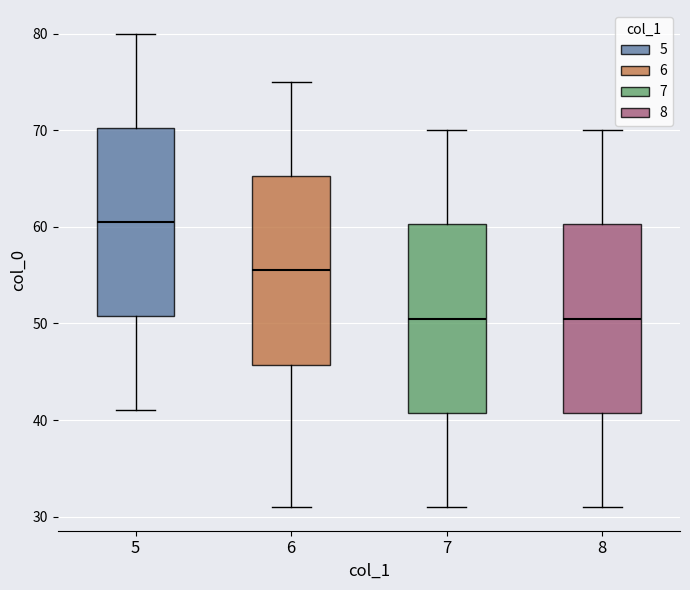

Reading left to right, transcribe this box plot: for each box, give where its median line is, the range the box spans, and where its two whiskers end, as read against the y-axis. The values are not printed on the chart, so give them approximately, as read against the axis.

5: median 61, box 51 to 70, whiskers 41 to 80
6: median 56, box 46 to 65, whiskers 31 to 75
7: median 51, box 41 to 60, whiskers 31 to 70
8: median 51, box 41 to 60, whiskers 31 to 70